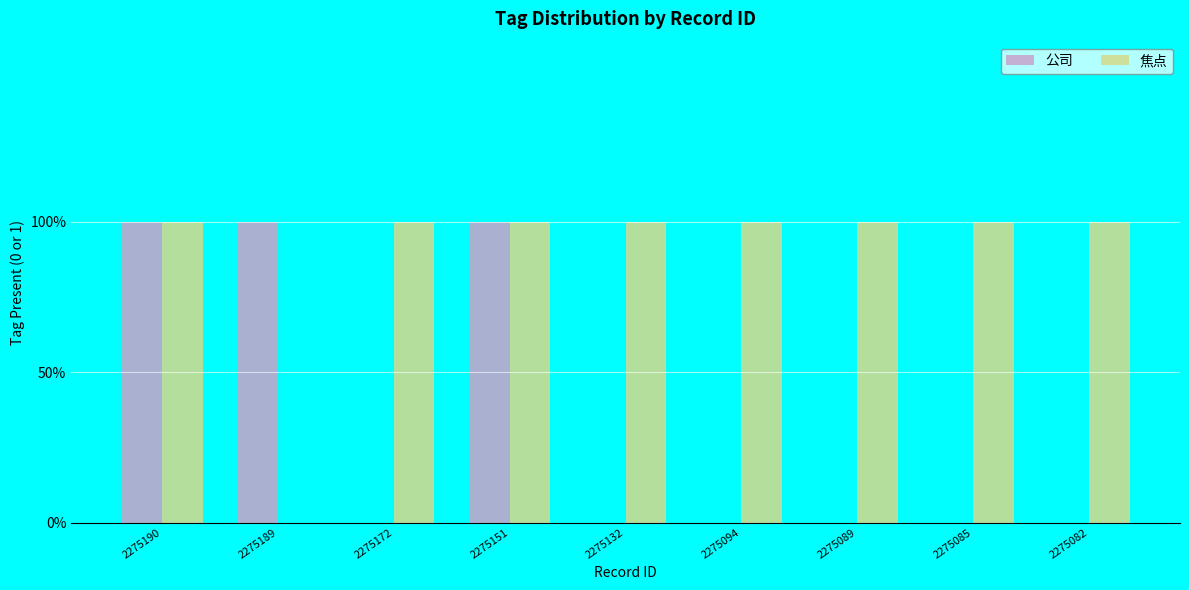

The value of 公司 at 2275094 is 0. True or false?

True